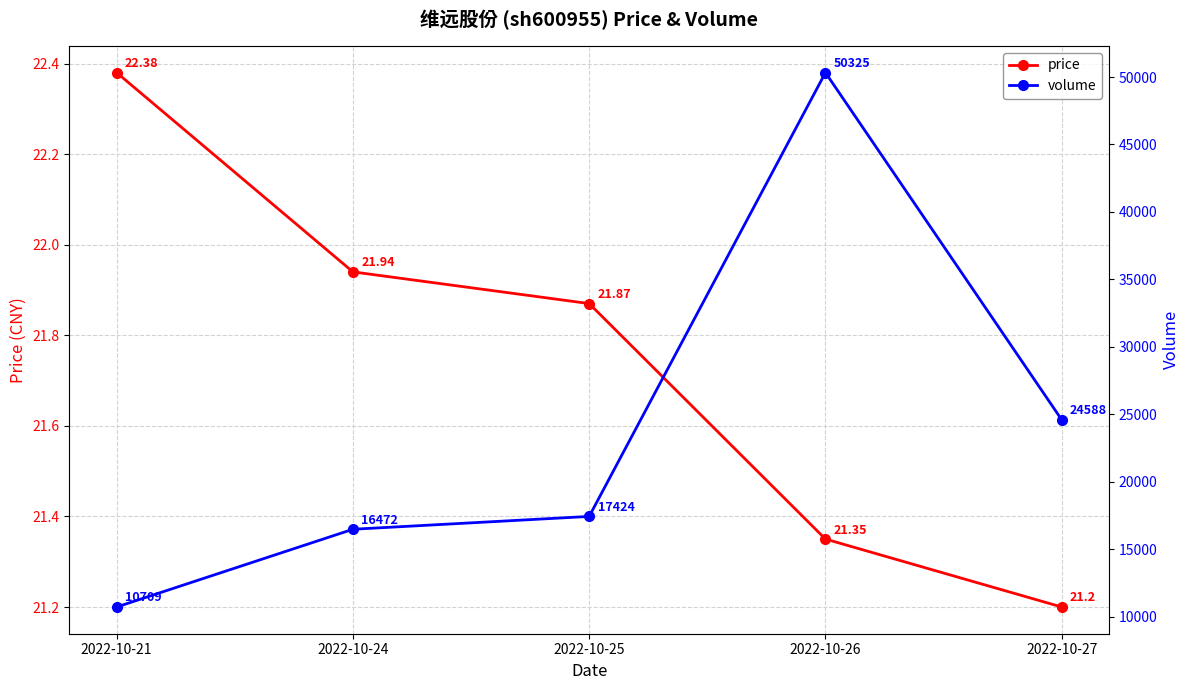

How many values in the volume series are below 17424?

2